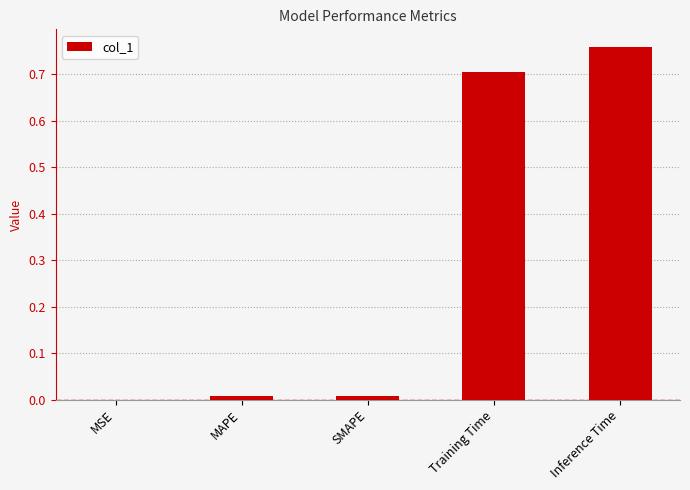

At which category does the chart reach its peak across all series?

Inference Time